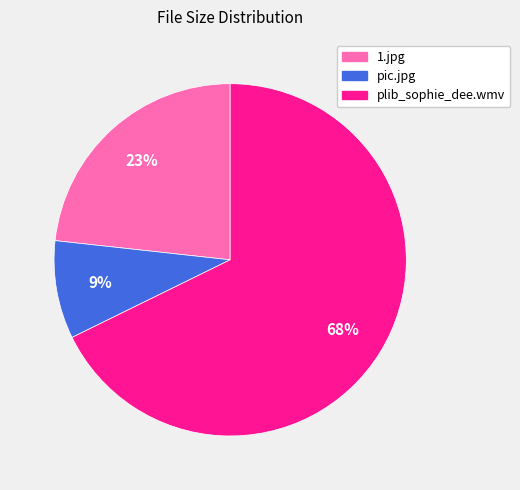

Is there a majority slice in this chart?

Yes